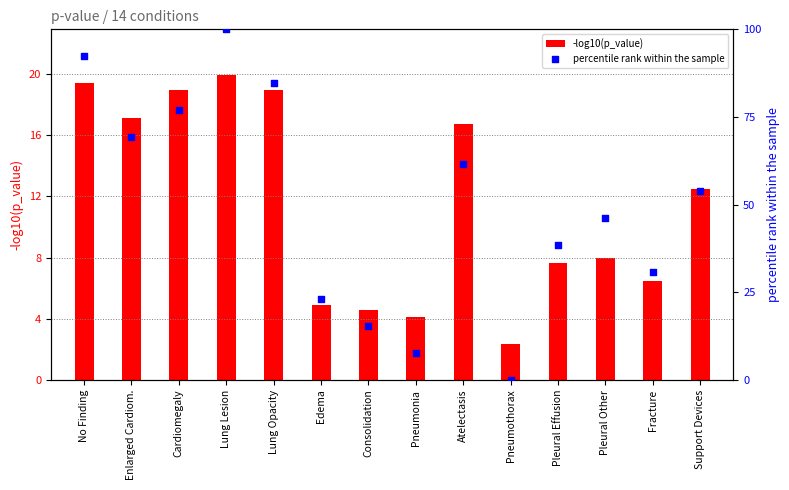

Which series has the largest total across all categories?

percentile rank within the sample